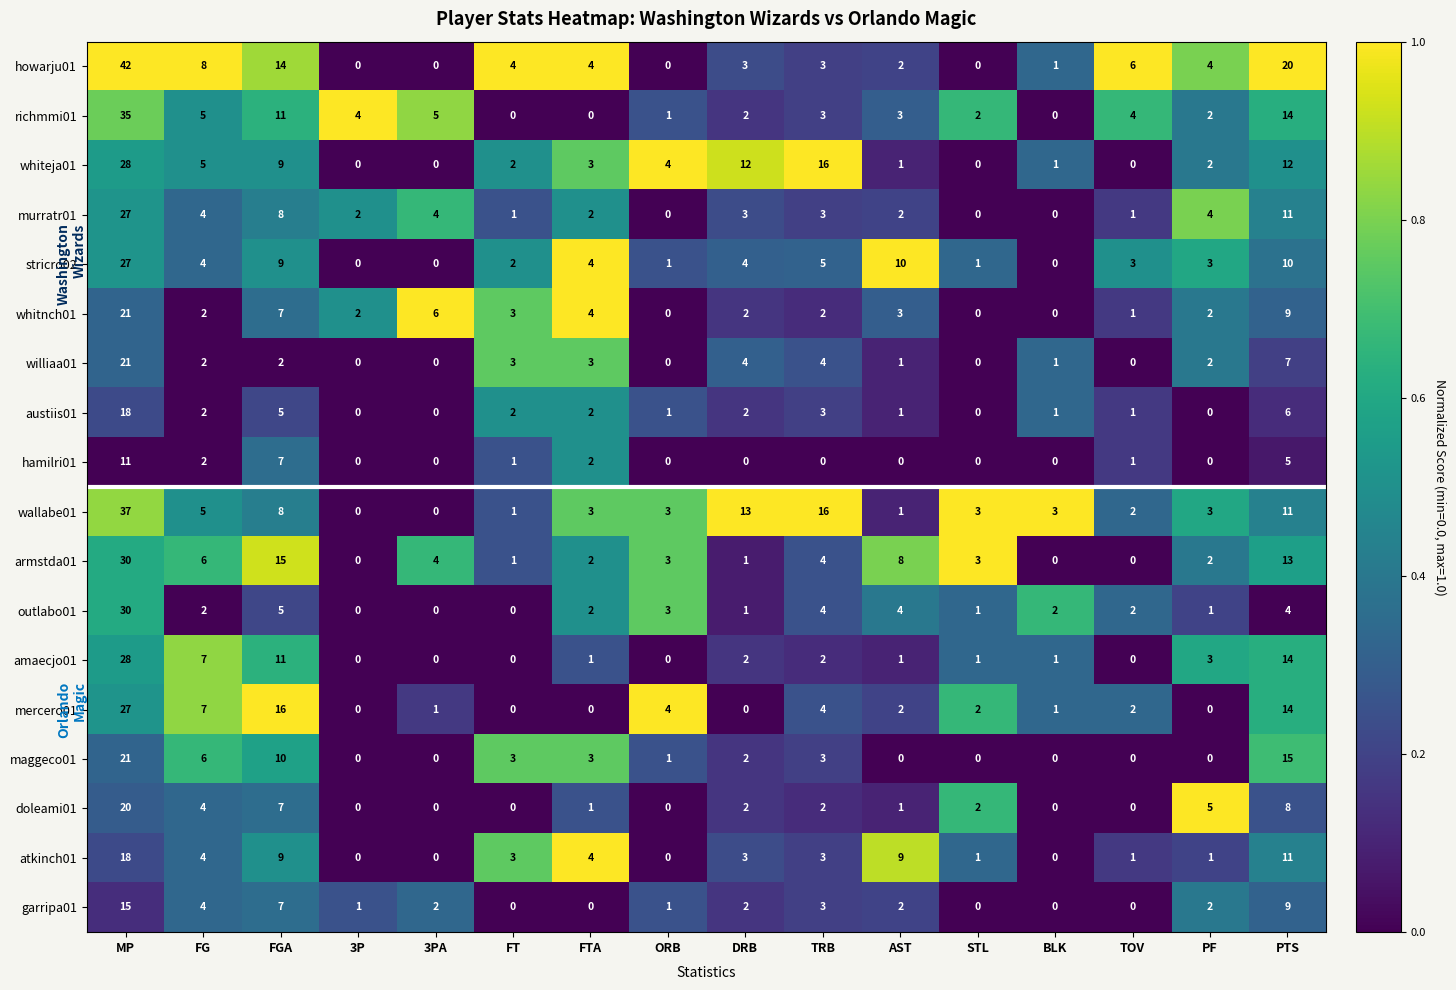

At which category is the sum across all series the highest?

MP